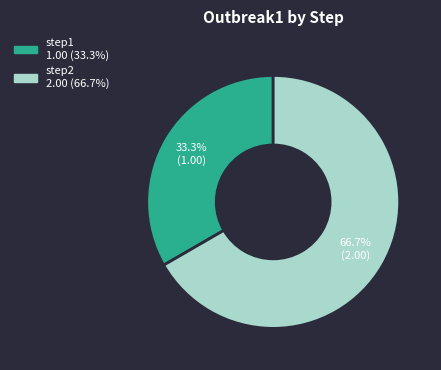

Rank the categories by value from highest to lowest.

step2, step1